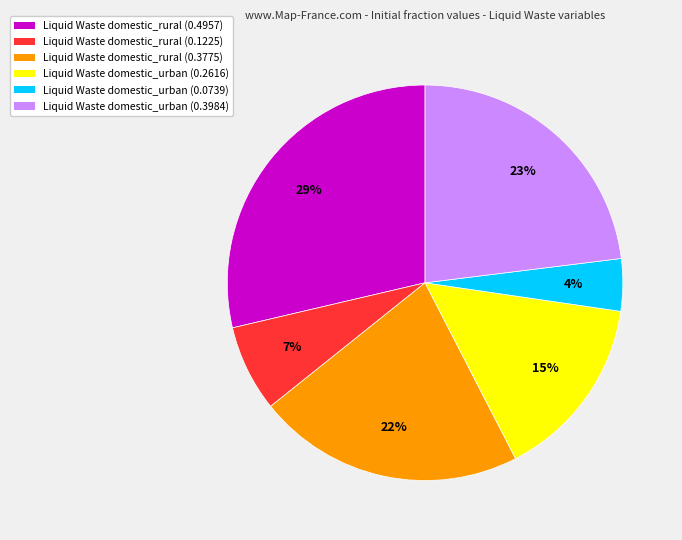

Rank the categories by value from lowest to highest.

Liquid Waste domestic_urban (0.0739), Liquid Waste domestic_rural (0.1225), Liquid Waste domestic_urban (0.2616), Liquid Waste domestic_rural (0.3775), Liquid Waste domestic_urban (0.3984), Liquid Waste domestic_rural (0.4957)